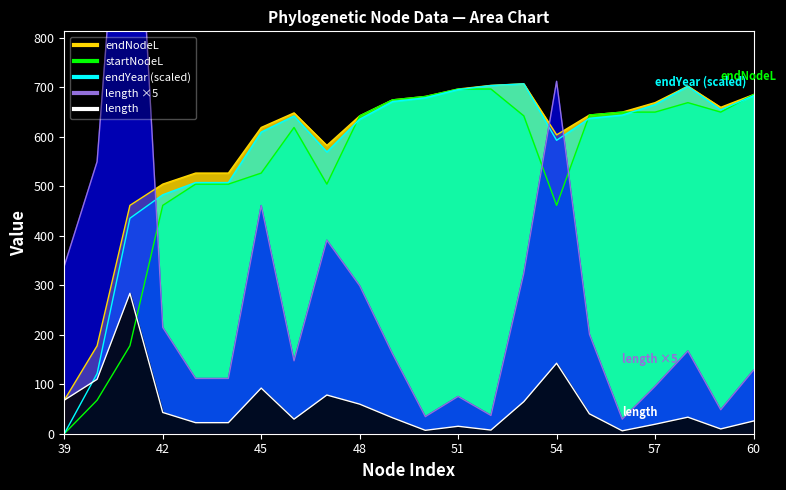

What is the approximate value of endYear at 60?

682.9